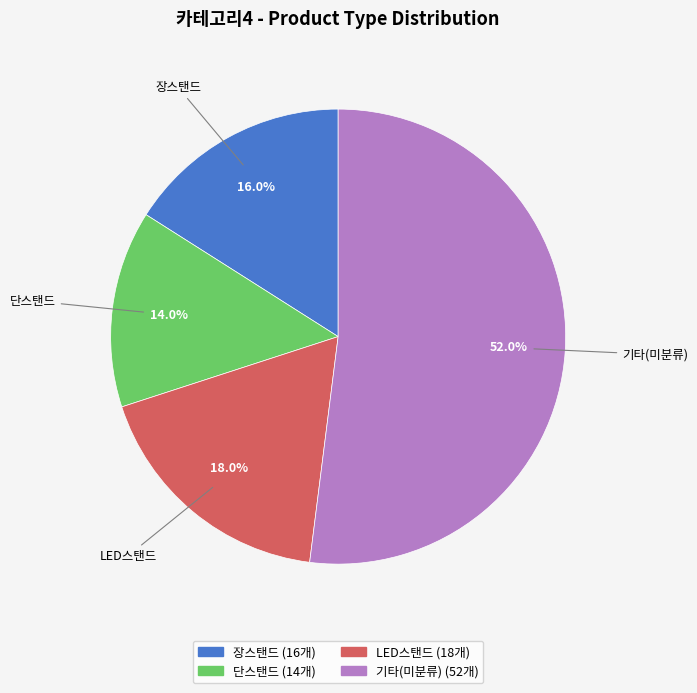

Is there a majority slice in this chart?

Yes